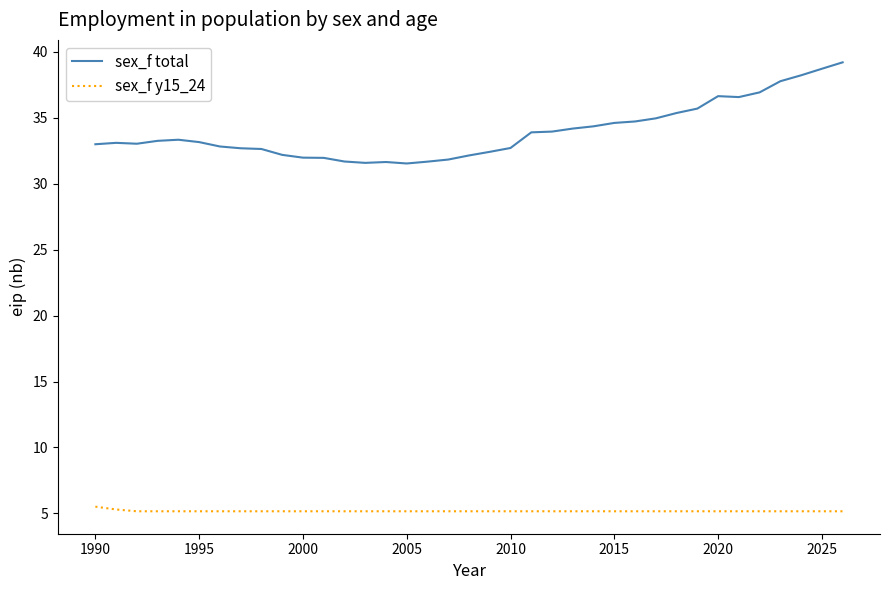

Which series has the largest total across all categories?

sex_f total